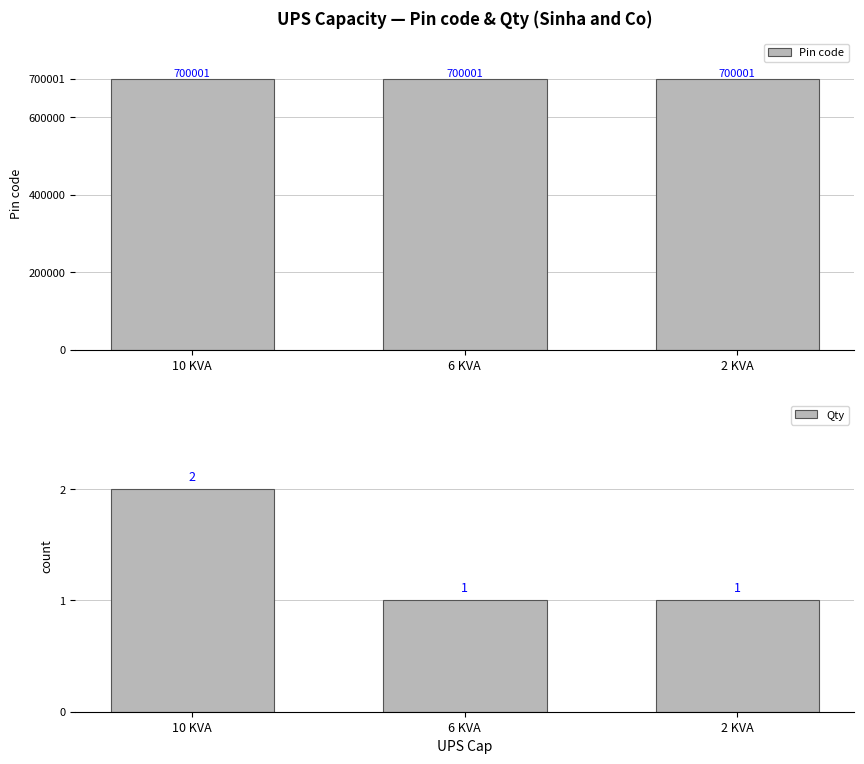

At how many categories does at least one series exceed 132787?

3